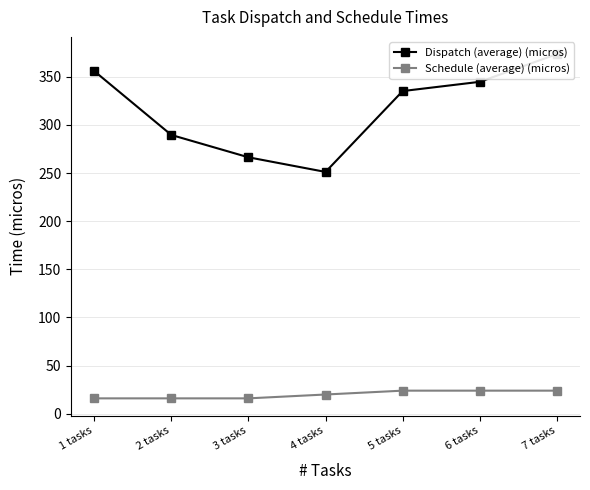

What are all the series names shown in the legend?

Dispatch (average) (micros), Schedule (average) (micros)